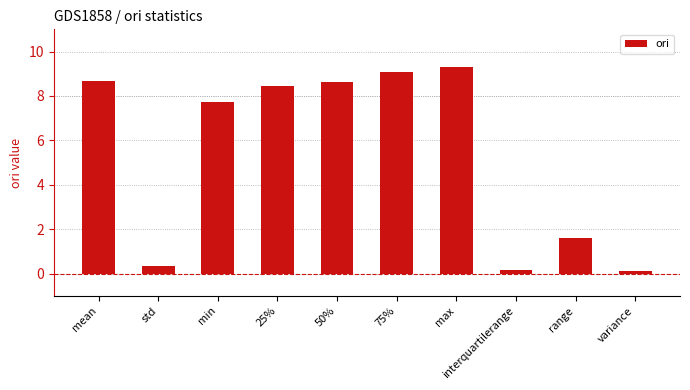

What is the maximum value shown in the chart?

9.3